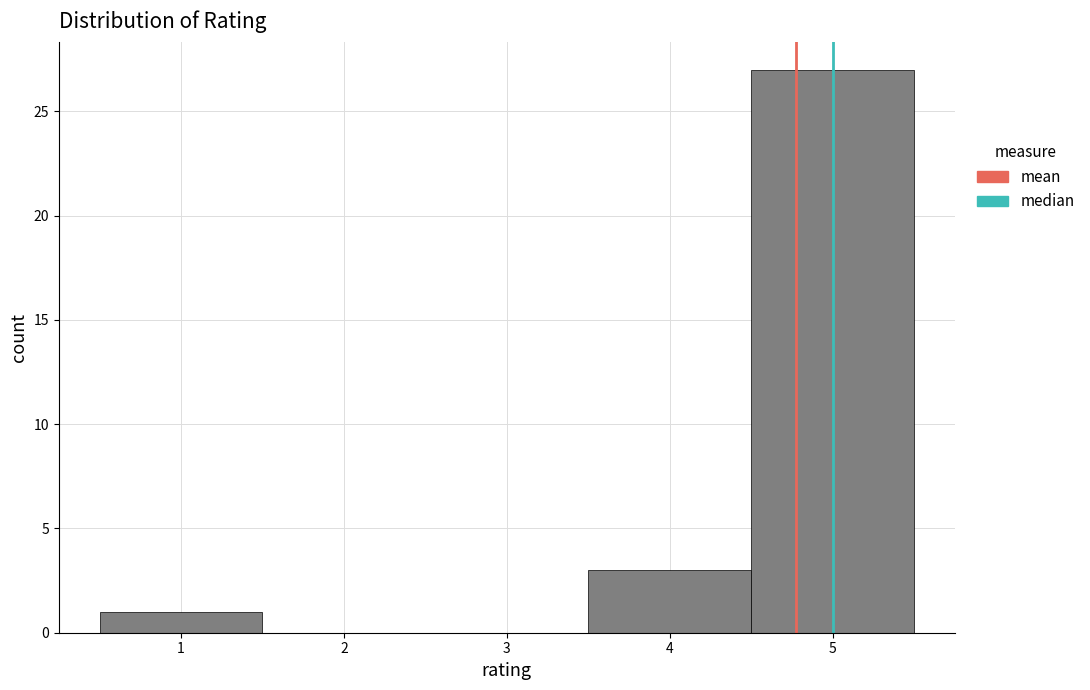

Reading left to right, transcribe this chart: for each bar, give the range it covers on the x-axis and its height. The values are not printed on the chart, so give them approximately, as read against the axis.

0.5 to 1.5: 1
1.5 to 2.5: 0
2.5 to 3.5: 0
3.5 to 4.5: 3
4.5 to 5.5: 27